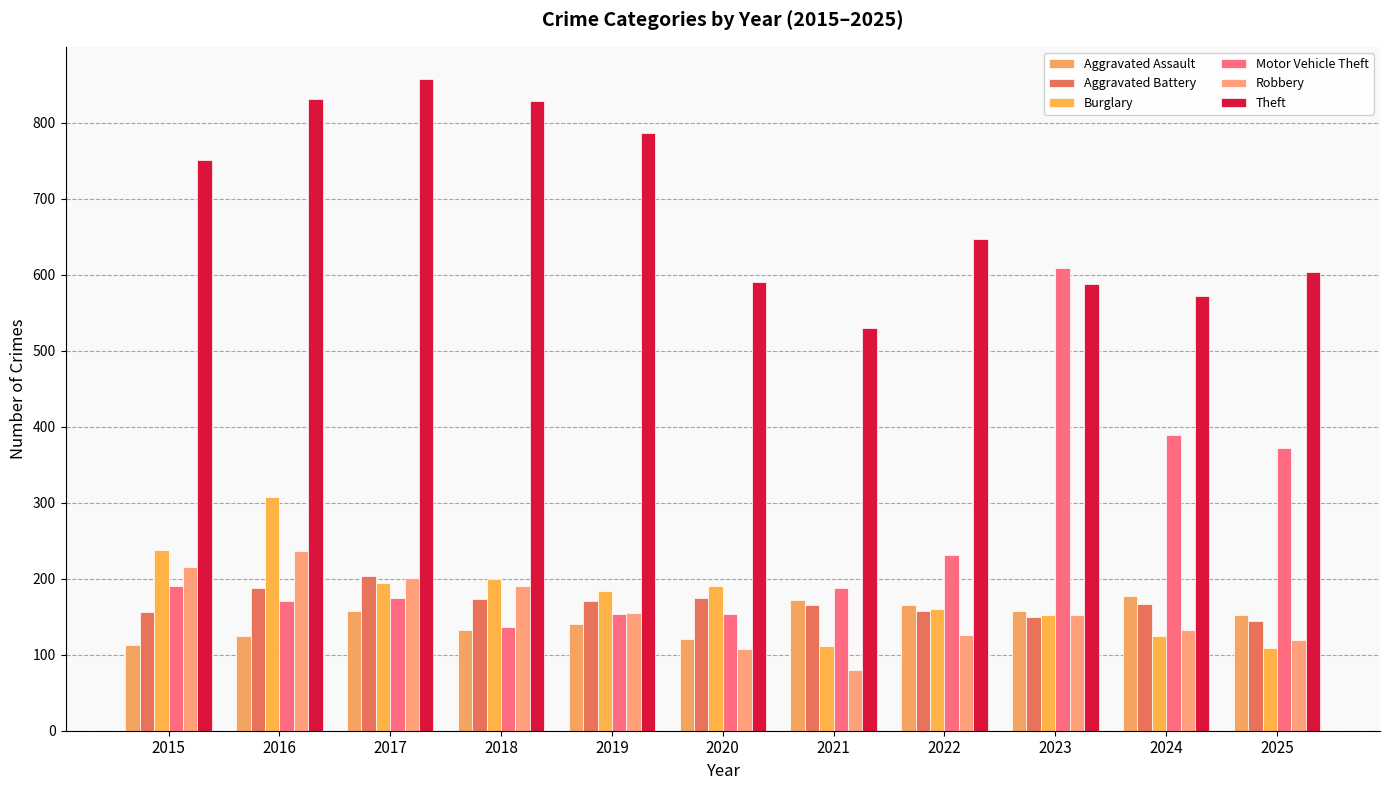

Reading left to right, transcribe all the data shown in this chart.

Aggravated Assault: 113	124	157	132	140	121	172	166	158	177	152
Aggravated Battery: 156	188	203	173	171	175	165	157	149	167	144
Burglary: 238	308	194	199	184	190	111	160	152	125	109
Motor Vehicle Theft: 191	171	174	137	153	154	188	231	609	389	372
Robbery: 215	236	201	191	155	107	80	126	152	132	119
Theft: 751	831	857	829	786	590	530	647	588	572	603